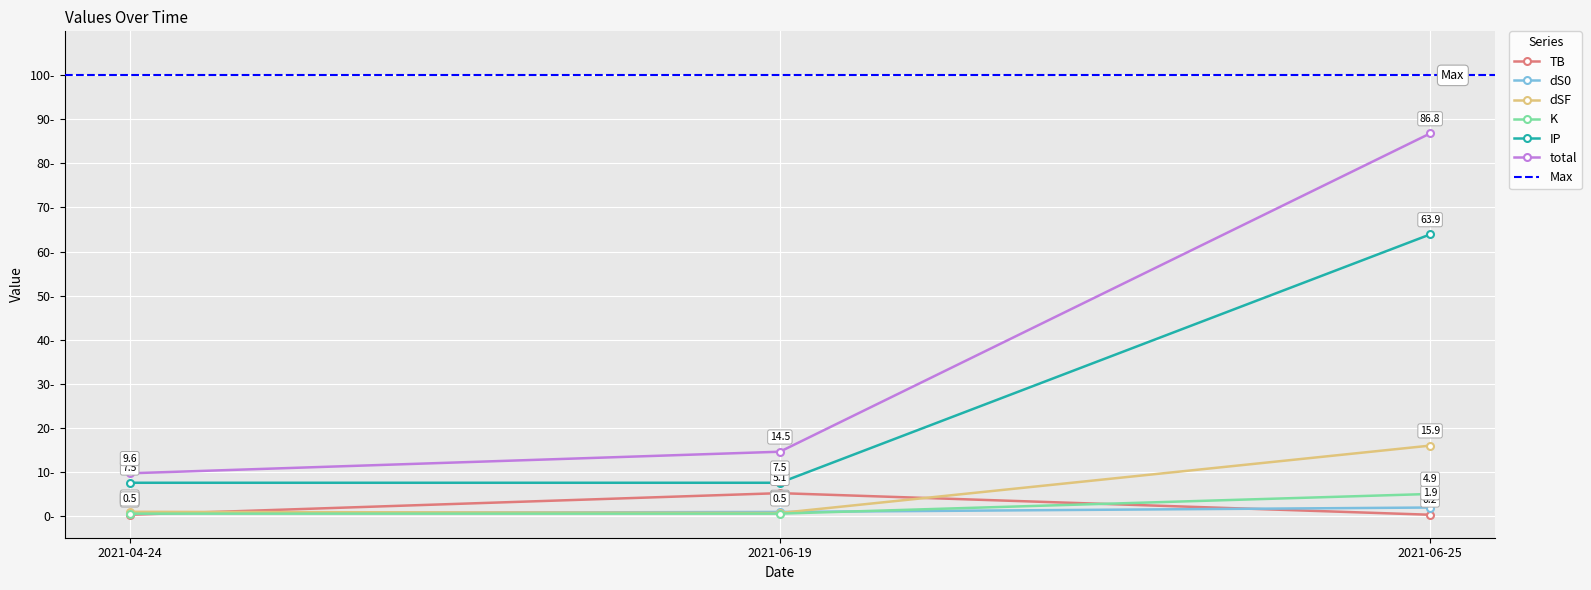

How many data points in total are less than 14?

1